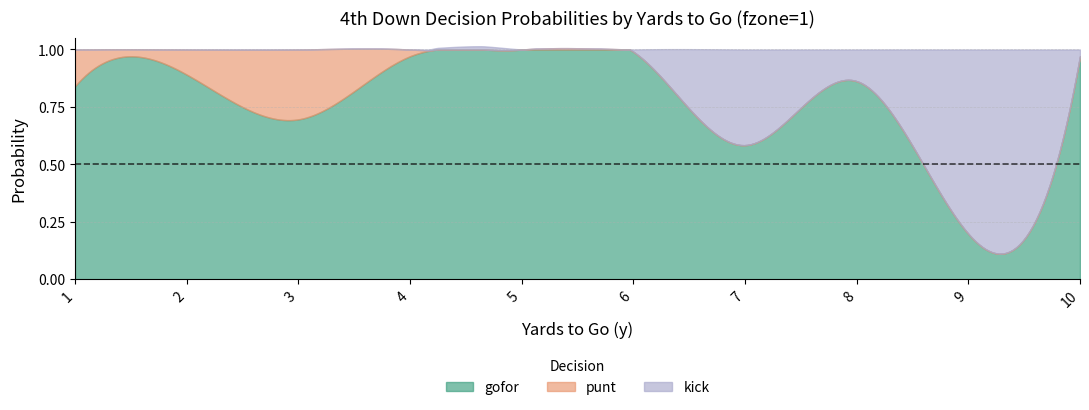

After their last crossing, which series has the higher values: gofor or kick?

gofor